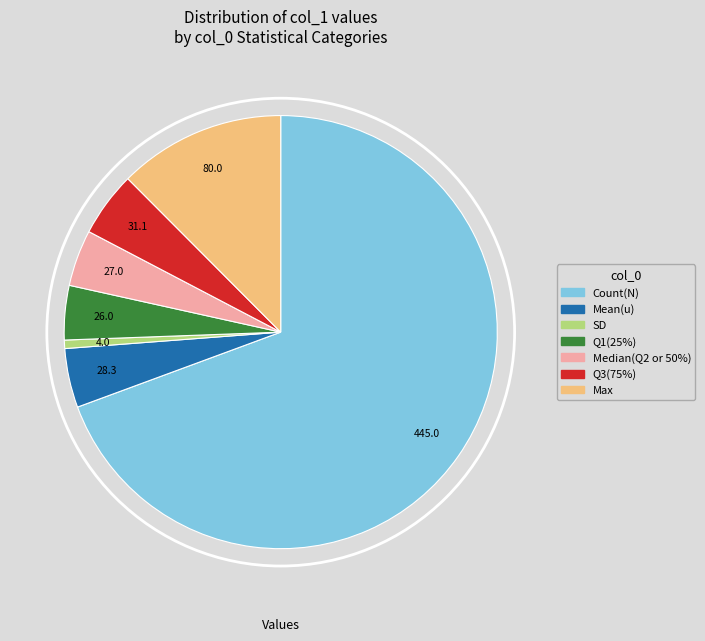

Does any single category account for the majority?

Yes